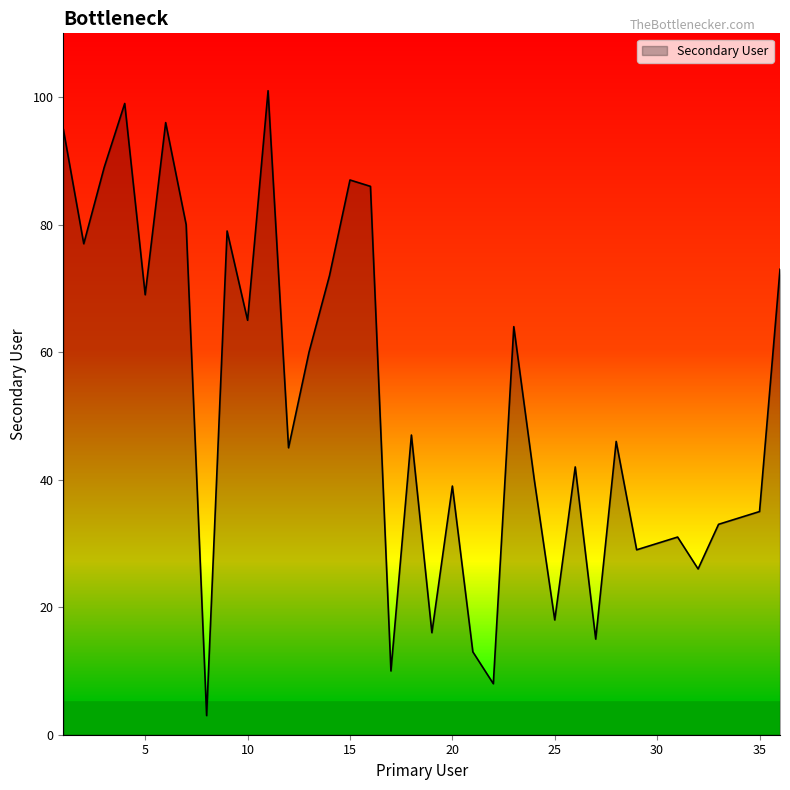

Reading left to right, what are all the values shown in this chart?

95	77	89	99	69	96	80	3	79	65	101	45	60	72	87	86	10	47	16	39	13	8	64	40	18	42	15	46	29	30	31	26	33	34	35	73